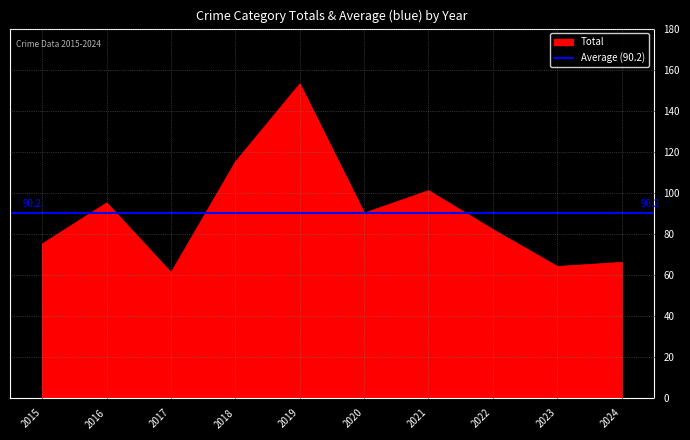

Is it true that Total equals 50 at 2015?

False